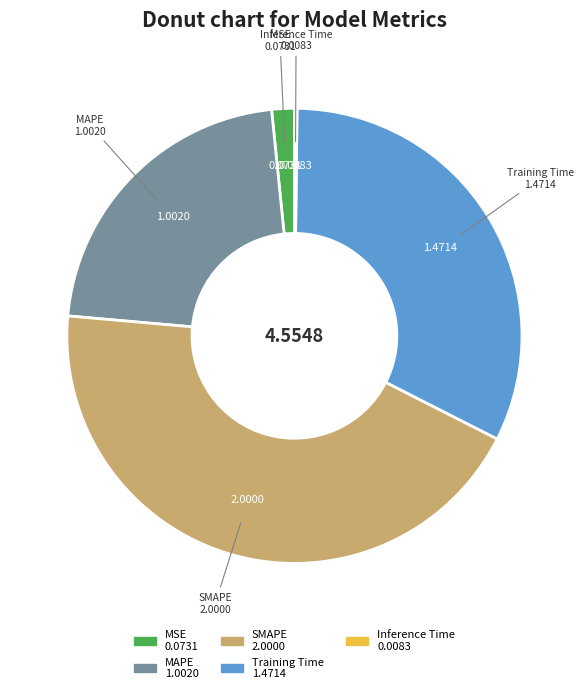

Which slice is the largest?

SMAPE